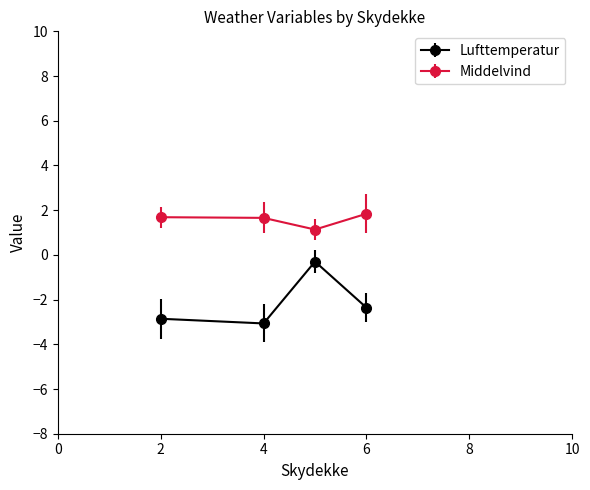

True or false: Lufttemperatur and Middelvind cross at least once.

False